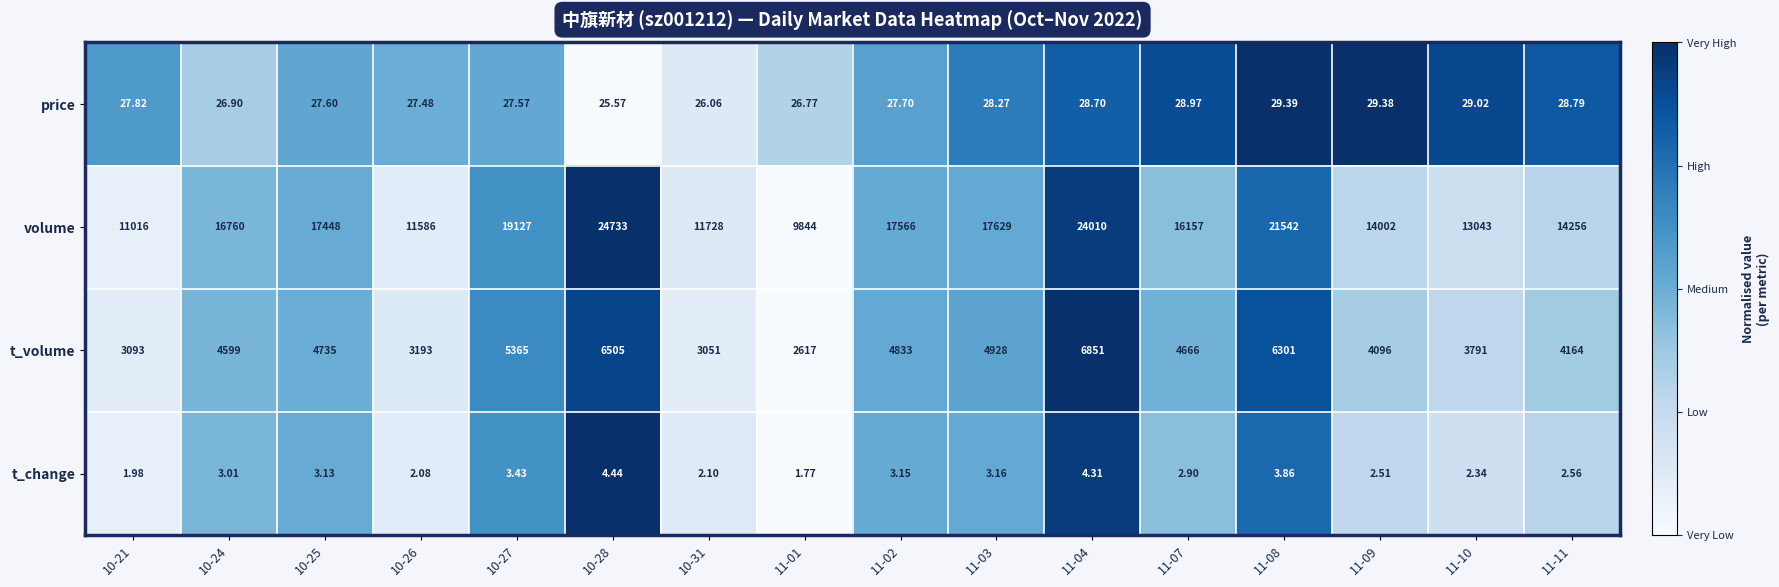

Rank the series by their maximum value, from highest to lowest.

volume, t_volume, price, t_change